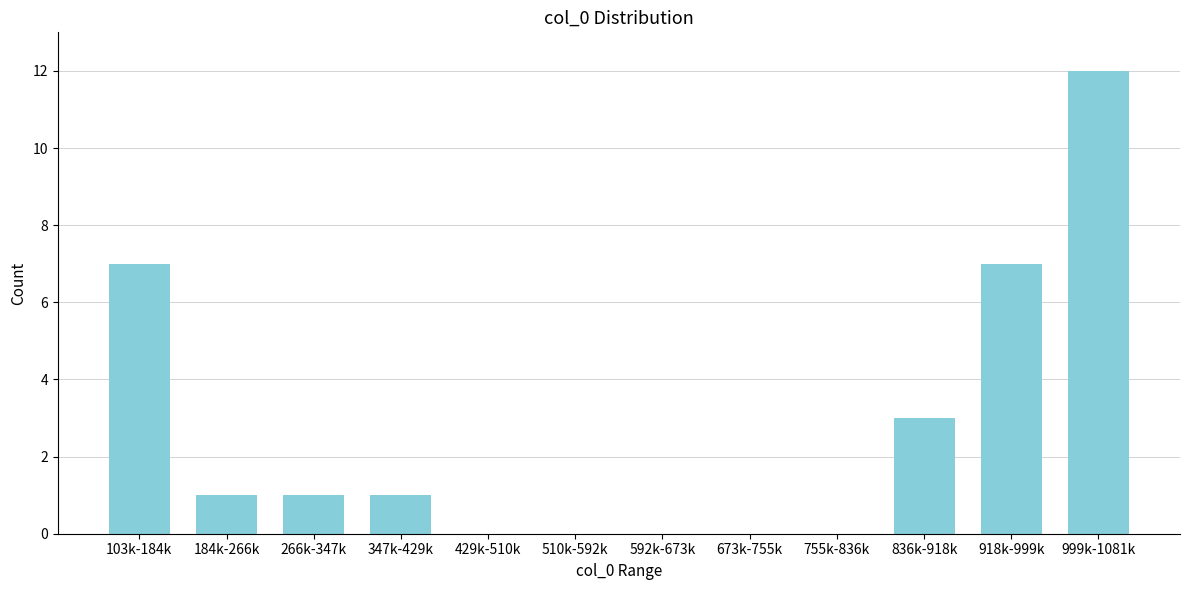

Reading right to left, list all the values displayed in this chart.

999k-1081k=12	918k-999k=7	836k-918k=3	755k-836k=0	673k-755k=0	592k-673k=0	510k-592k=0	429k-510k=0	347k-429k=1	266k-347k=1	184k-266k=1	103k-184k=7